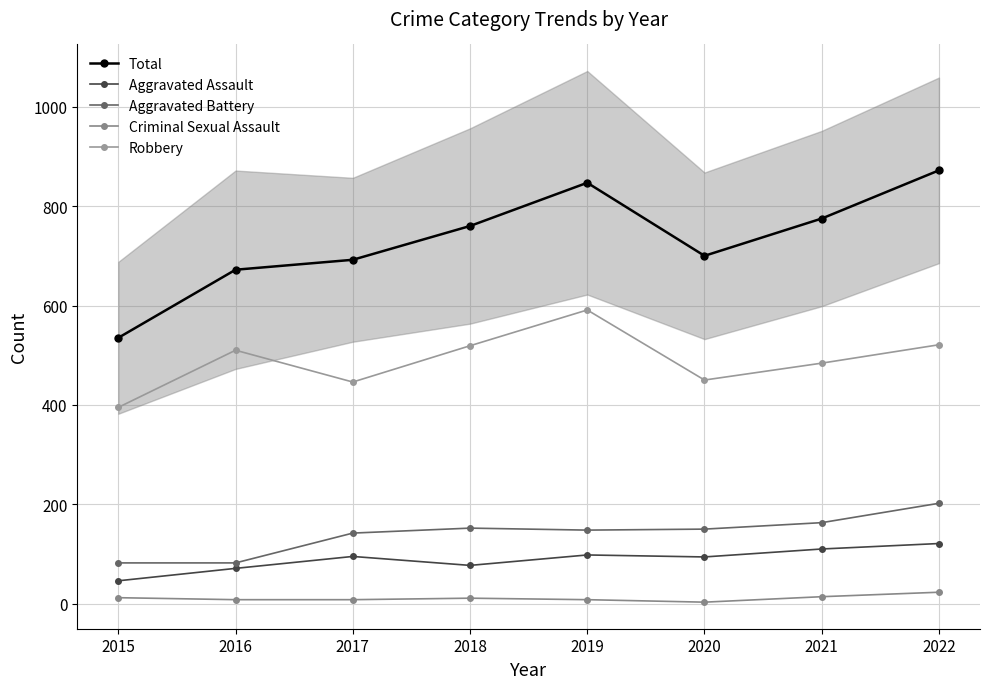

Reading left to right, what are all the values shown in this chart?

Total: 535	672	692	760	847	700	775	872
Aggravated Assault: 46	71	95	77	98	94	110	121
Aggravated Battery: 82	82	142	152	148	150	163	202
Criminal Sexual Assault: 12	8	8	11	8	3	14	23
Robbery: 395	510	446	519	591	450	484	521